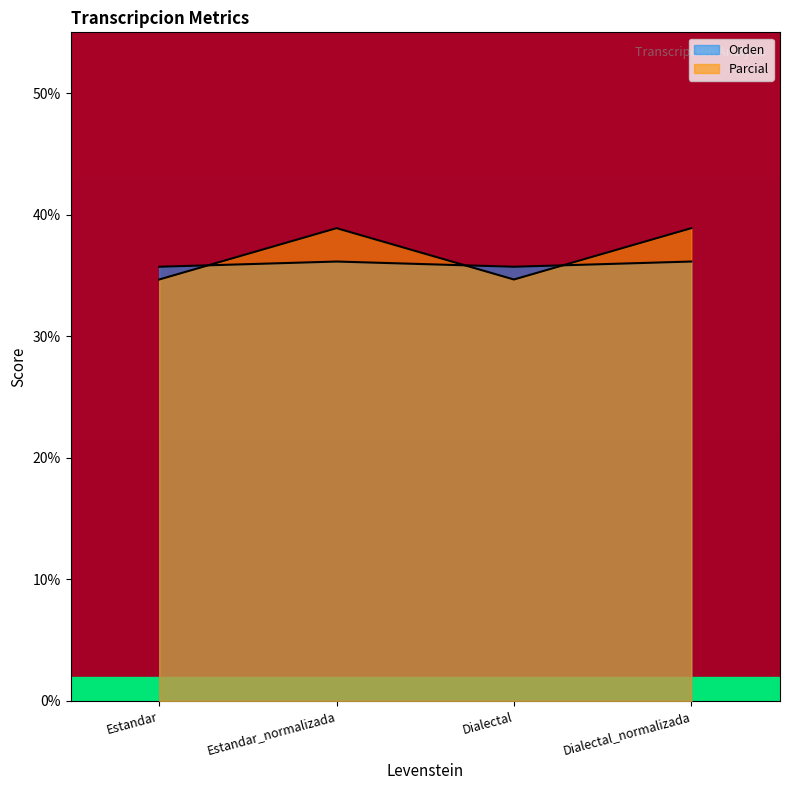

Which has a higher value, Dialectal_normalizada or Dialectal?

Dialectal_normalizada